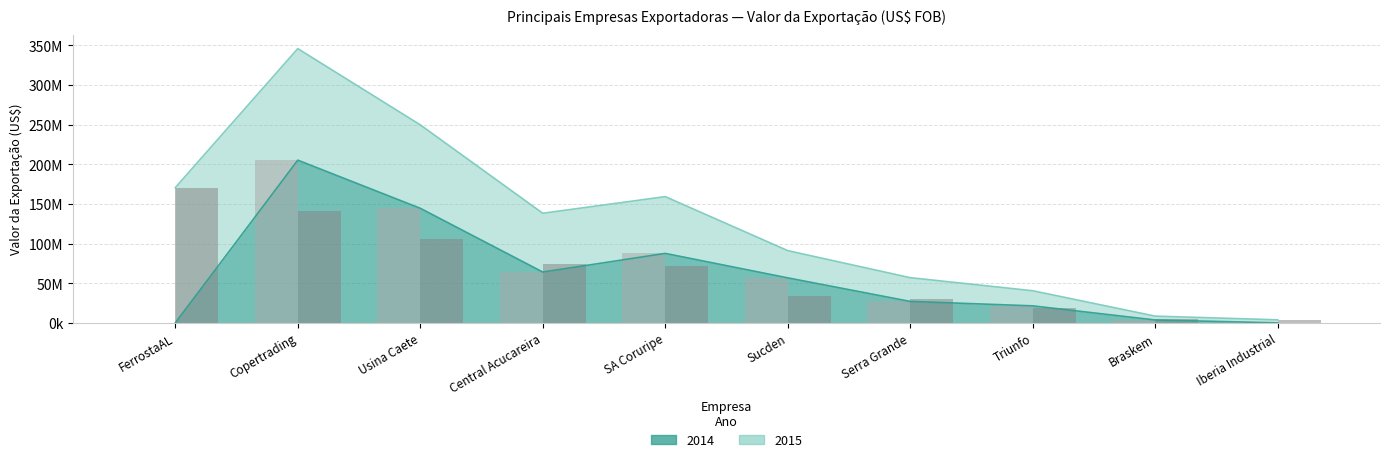

How many groups of bars are there?

10